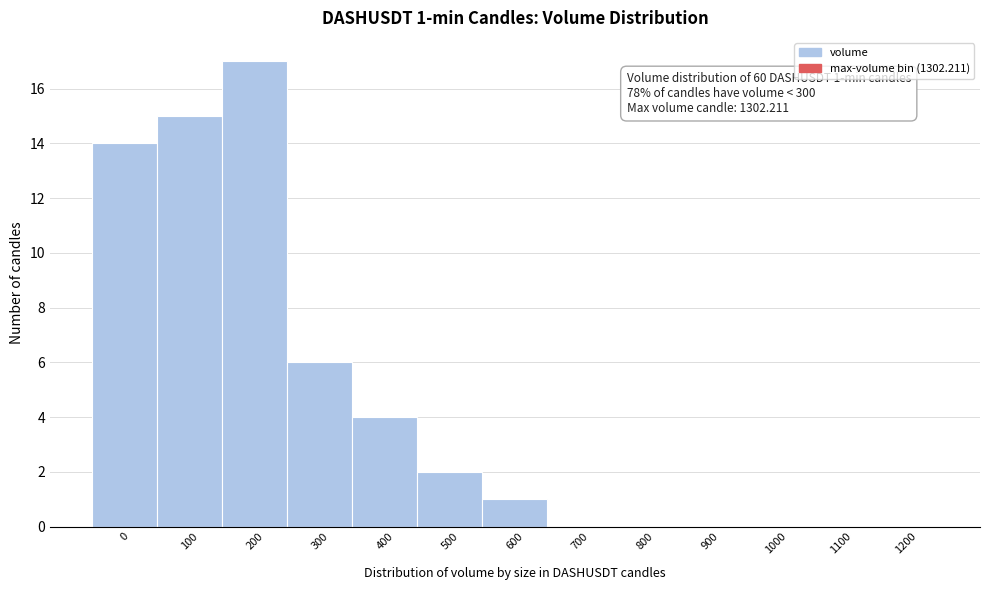

Reading left to right, transcribe all the data shown in this chart.

0=14	100=15	200=17	300=6	400=4	500=2	600=1	700=0	800=0	900=0	1000=0	1100=0	1200=0